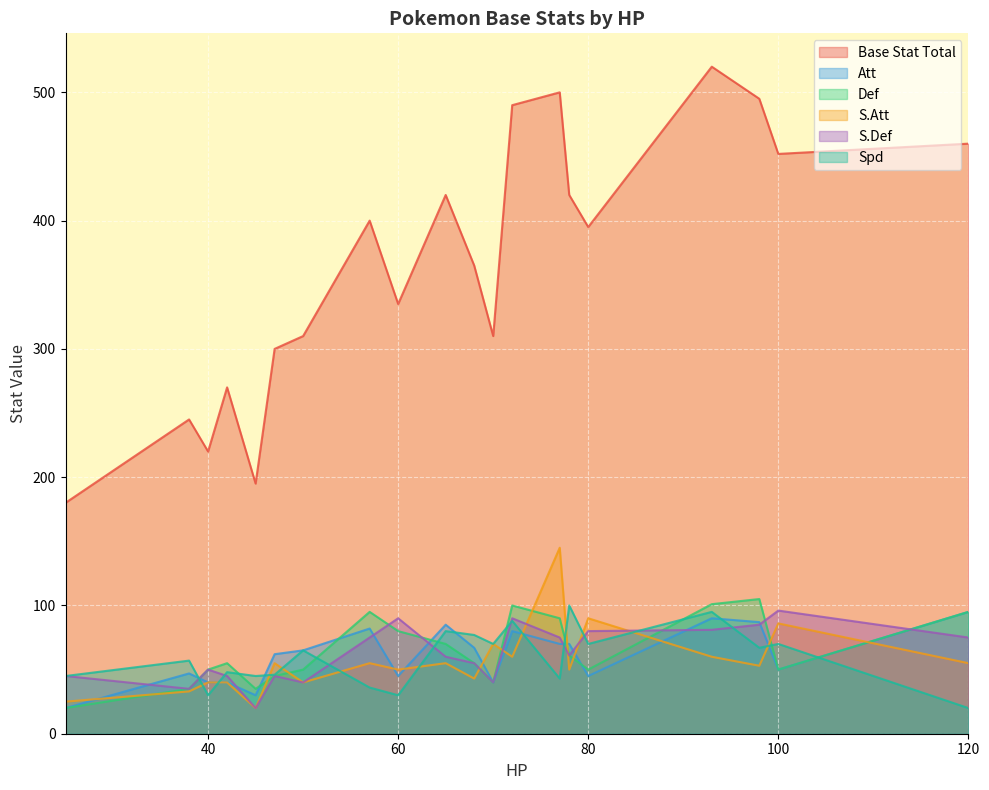

What are all the series names shown in the legend?

Base Stat Total, Att, Def, S.Att, S.Def, Spd